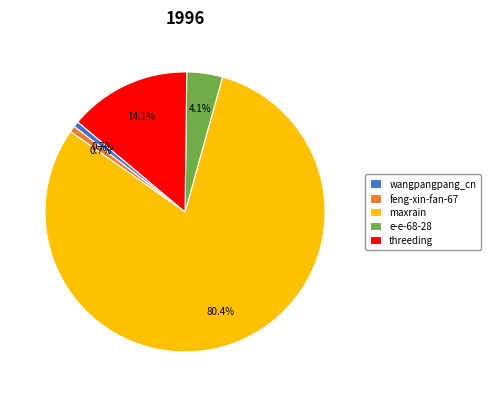

To the nearest percent, what portion does wangpangpang_cn represent?

1%